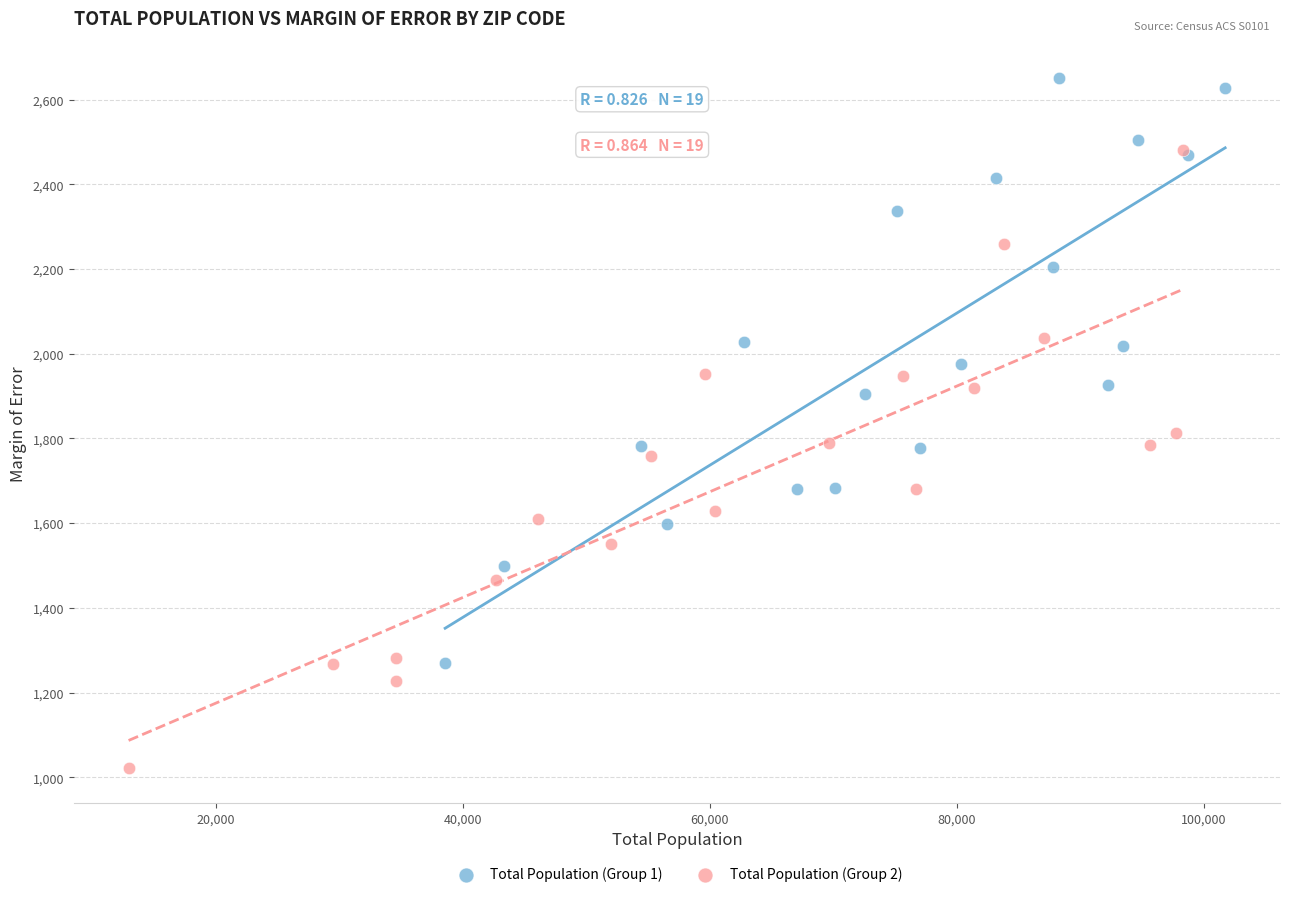

What are all the series names shown in the legend?

Total Population (Group 1), Total Population (Group 2)